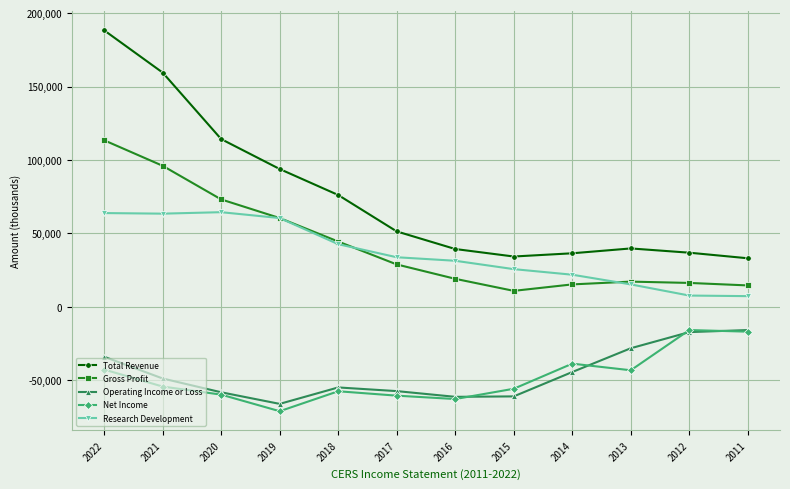

What is the value of the Net Income point at the 9th from the left?

-38800